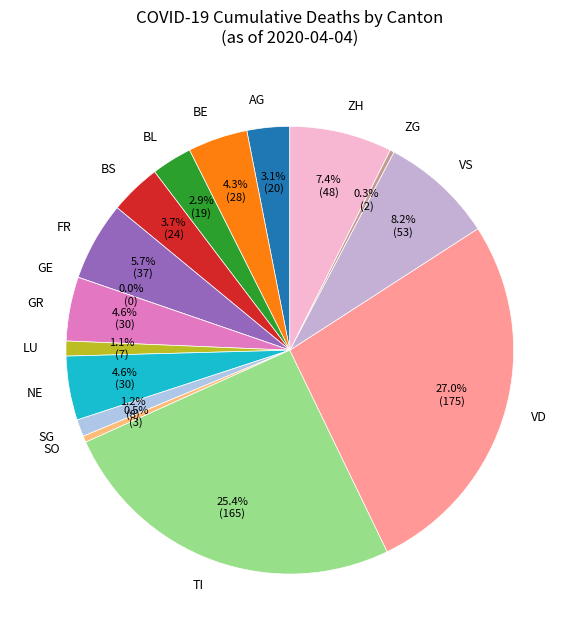

True or false: 2020-04-11 accounts for 14% of the total.

False